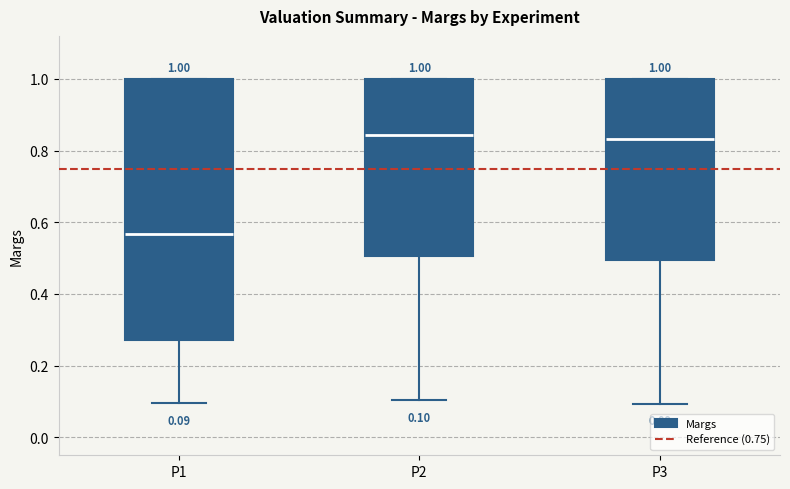

Which box is the tallest, from its lower edge to its upper edge?

P1